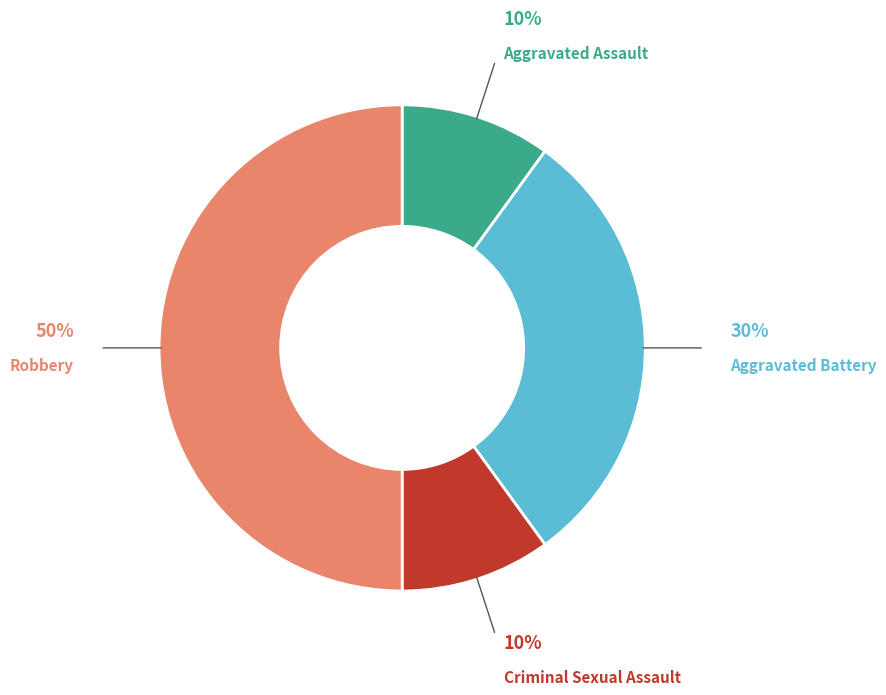

To the nearest percent, what is the average slice percentage?

25%